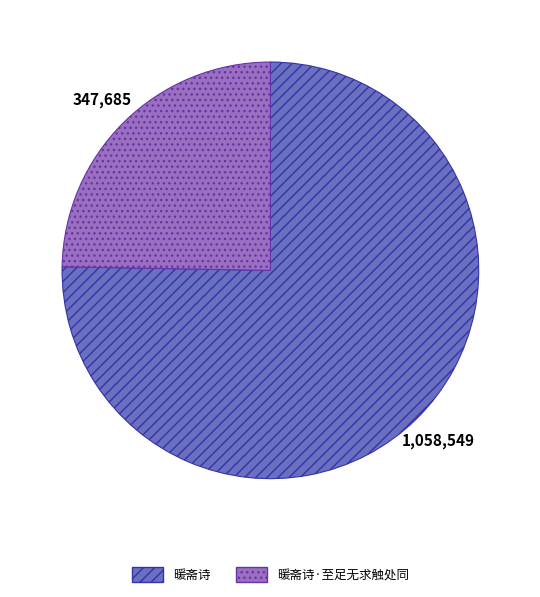

Is there a majority slice in this chart?

Yes